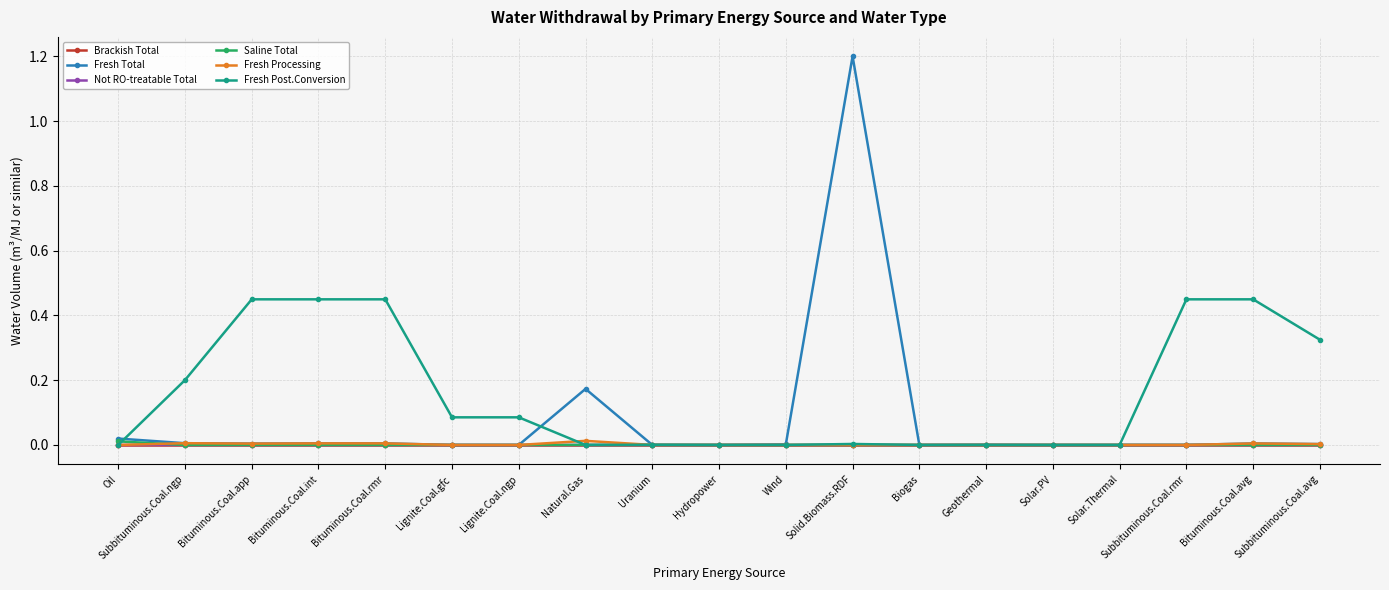

Is the value of Fresh Processing at Natural.Gas greater than the value of Fresh Post.Conversion at Subbituminous.Coal.rmr?

No